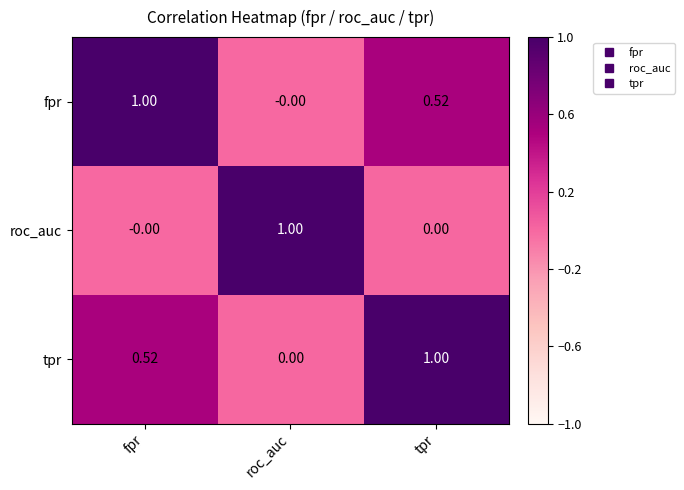

How many values in the tpr series exceed 0?

2